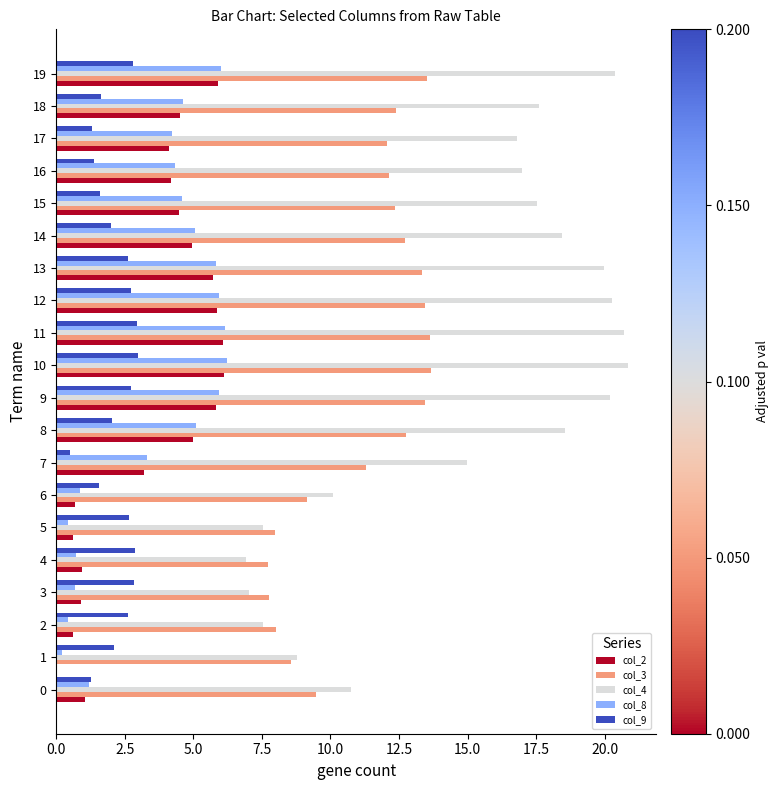

What is the greatest value displayed?

20.8